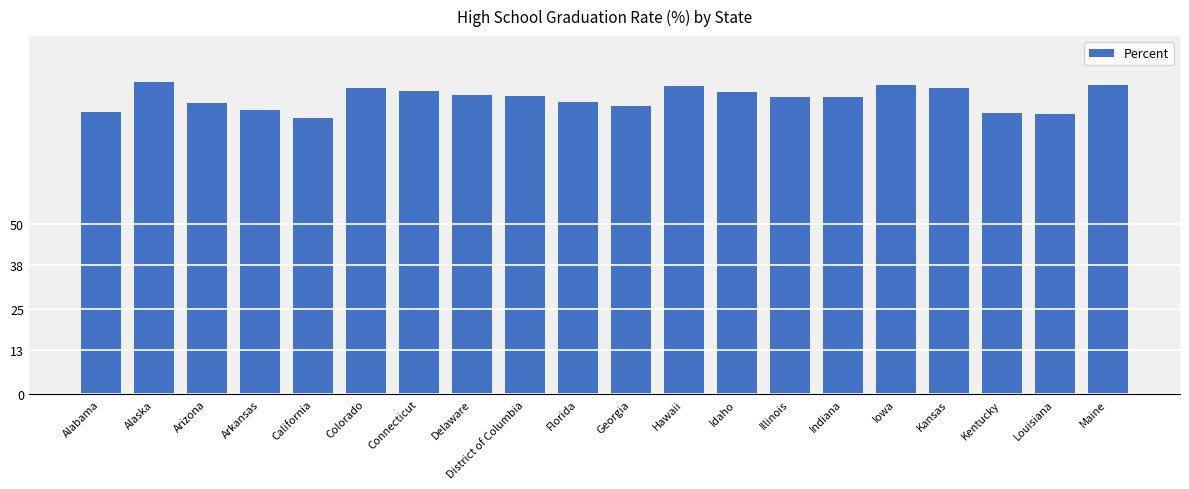

What is the difference between the values at Alabama and Alaska?

9.0